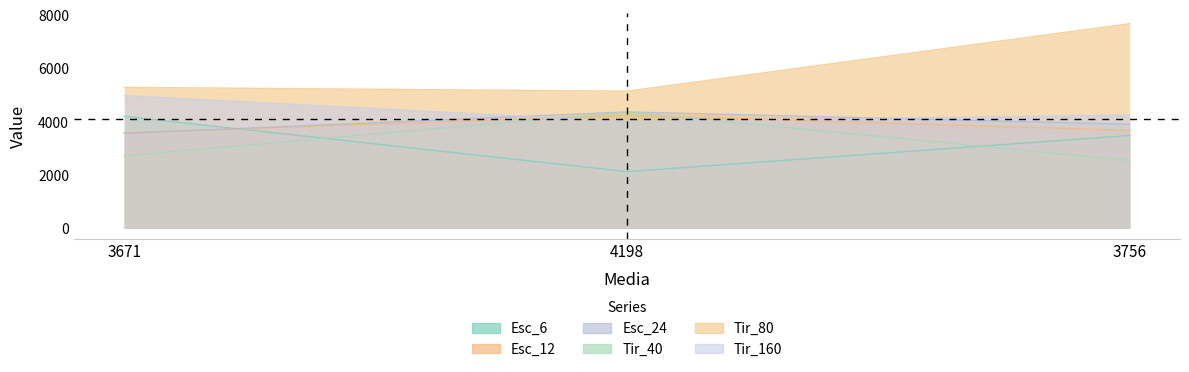

How many lines are shown in the chart?

6